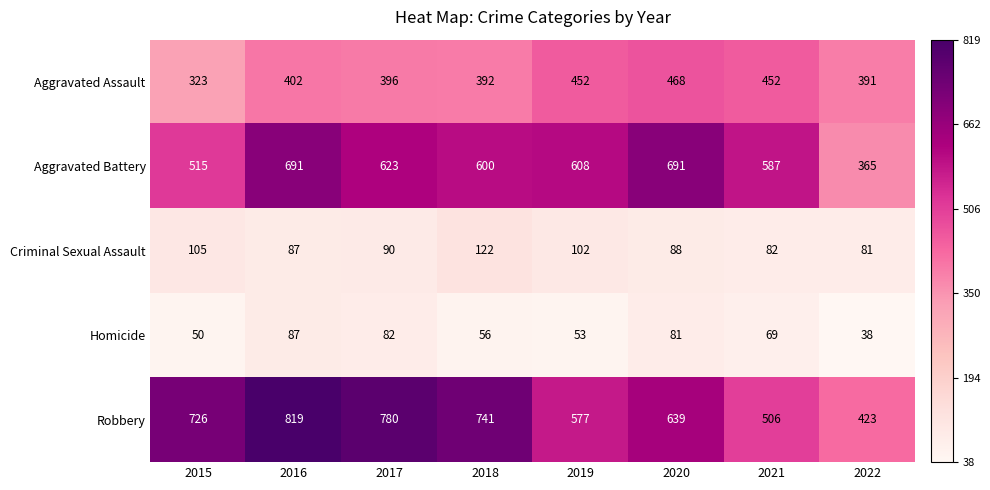

Which label corresponds to the largest value in the chart?

2016